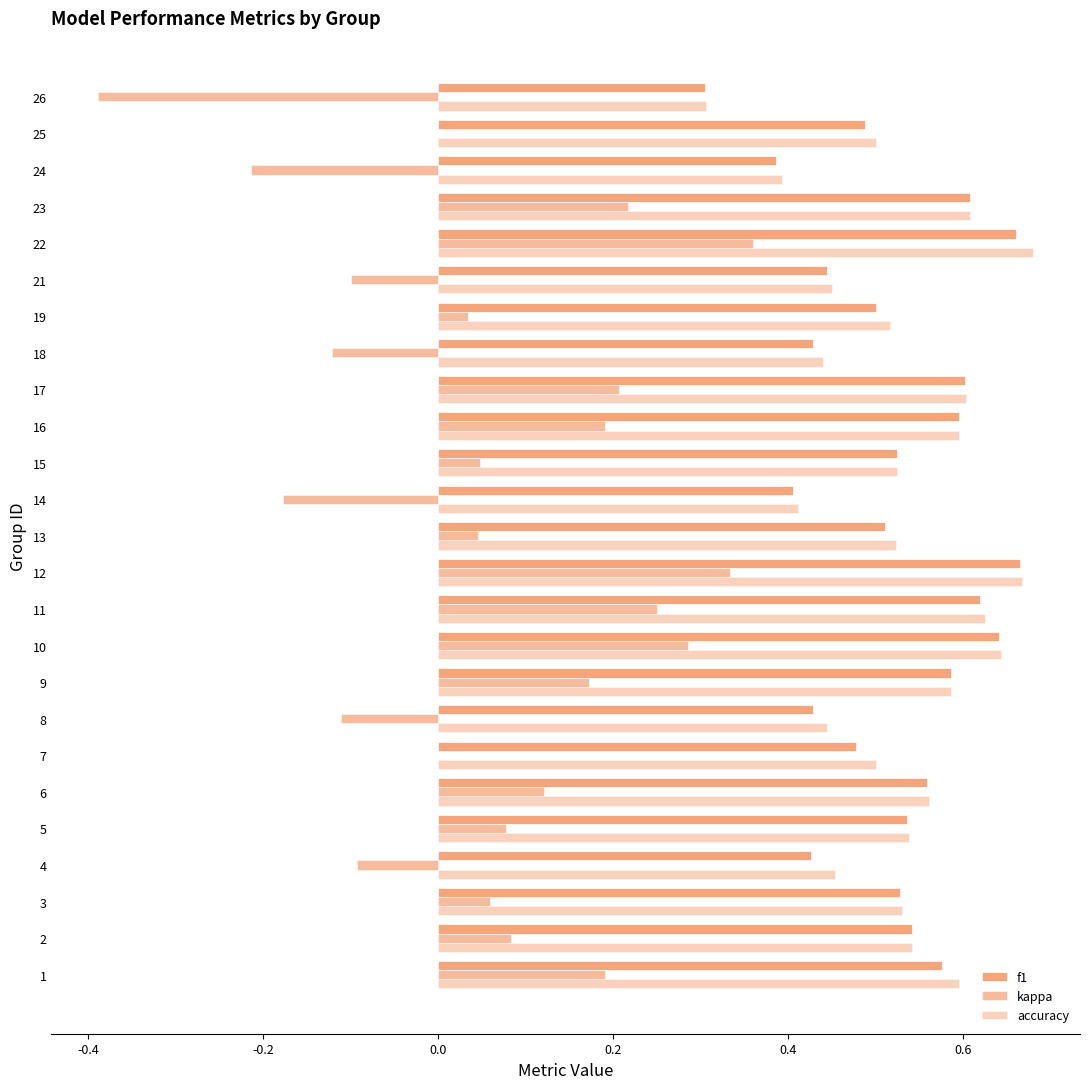

How many categories are shown in the chart?

25